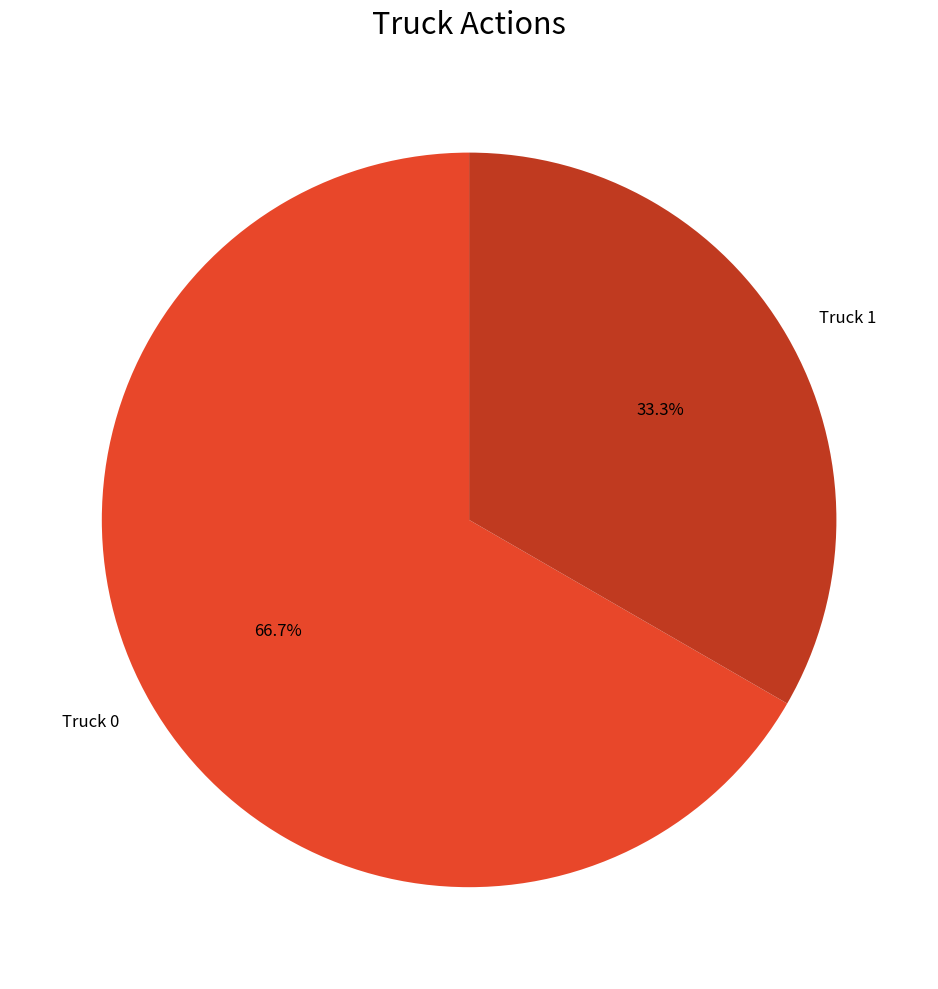

True or false: Truck 0 accounts for 81% of the total.

False